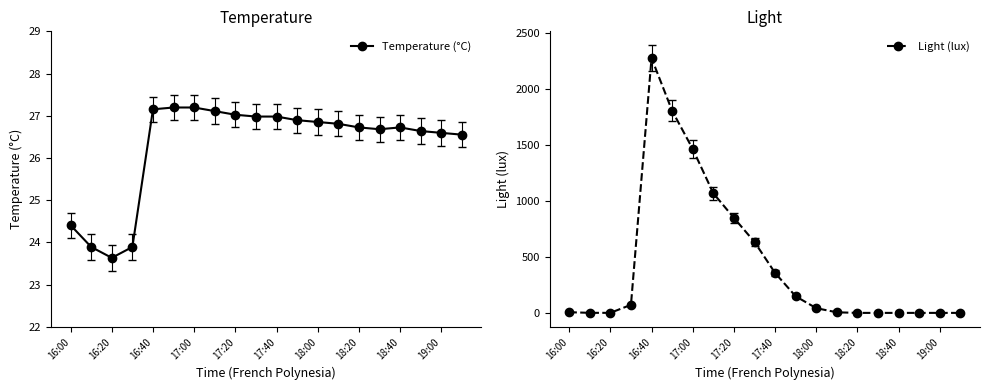

Count the number of categories in the chart.

20